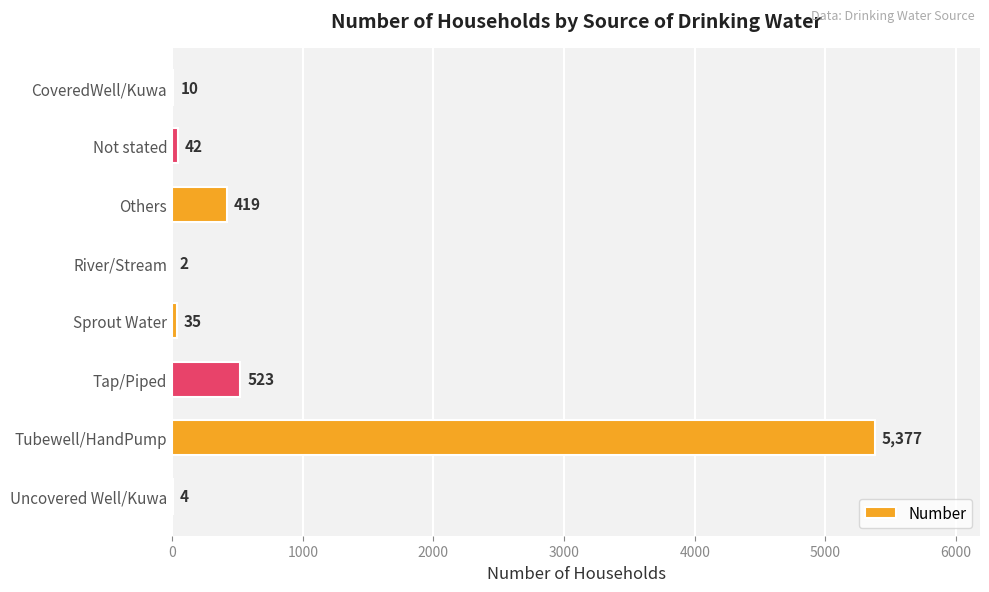

What is the change in value from CoveredWell/Kuwa to River/Stream?

-8